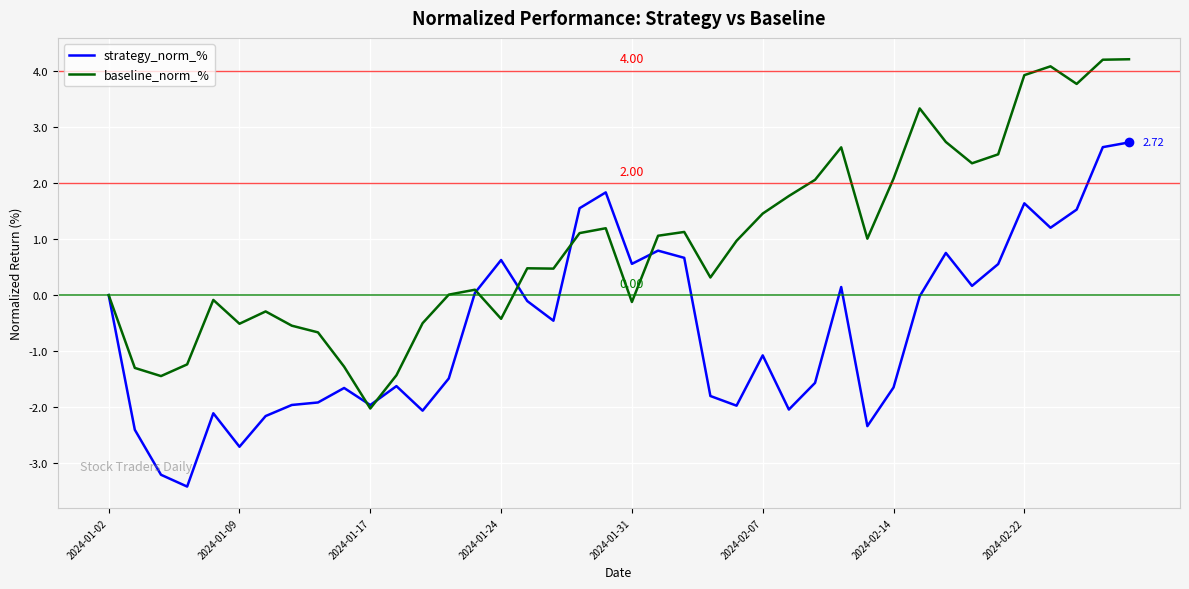

Which series has the largest total across all categories?

baseline_norm_%